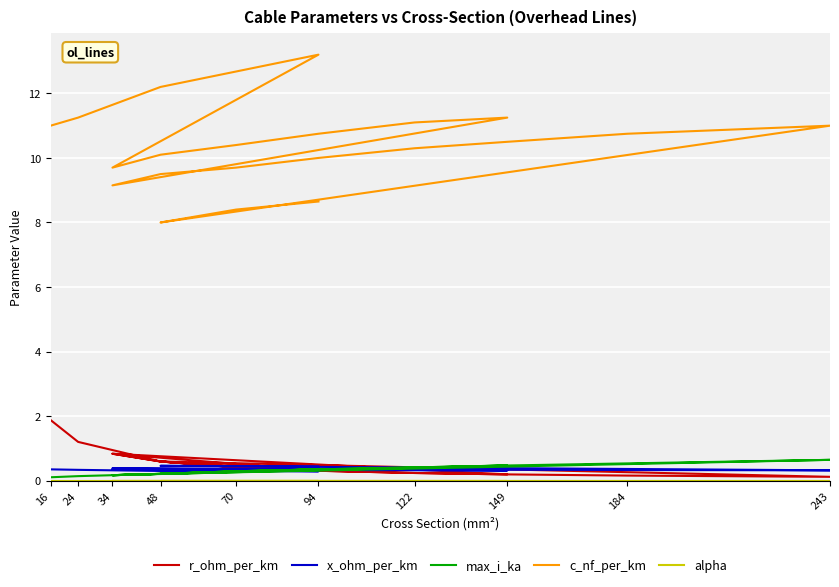

What is the difference between the maximum and second lowest values in the r_ohm_per_km series?

1.7